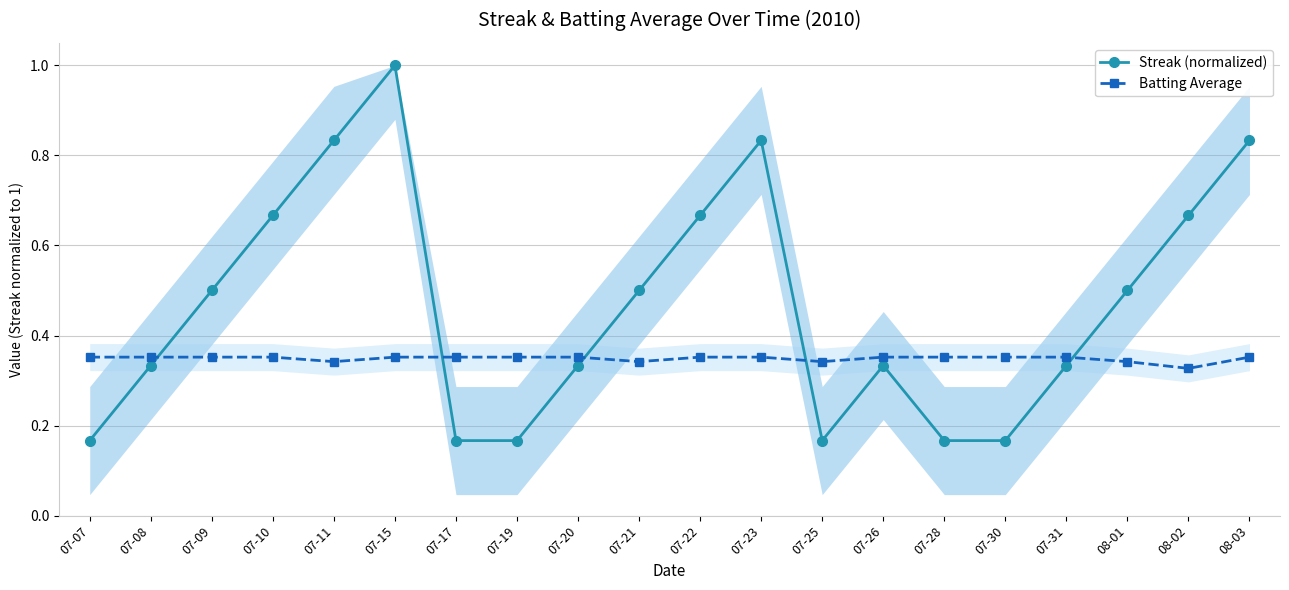

The Streak (normalized) series shows 0.8 at 07-21. True or false?

False